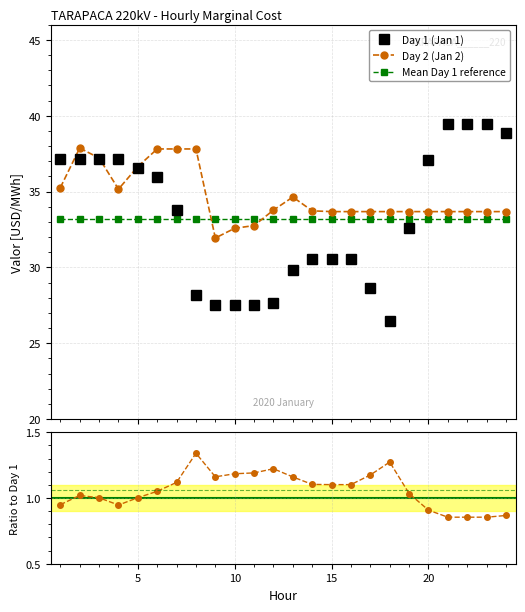

What is the maximum value for Mean Day 1 reference?

33.2